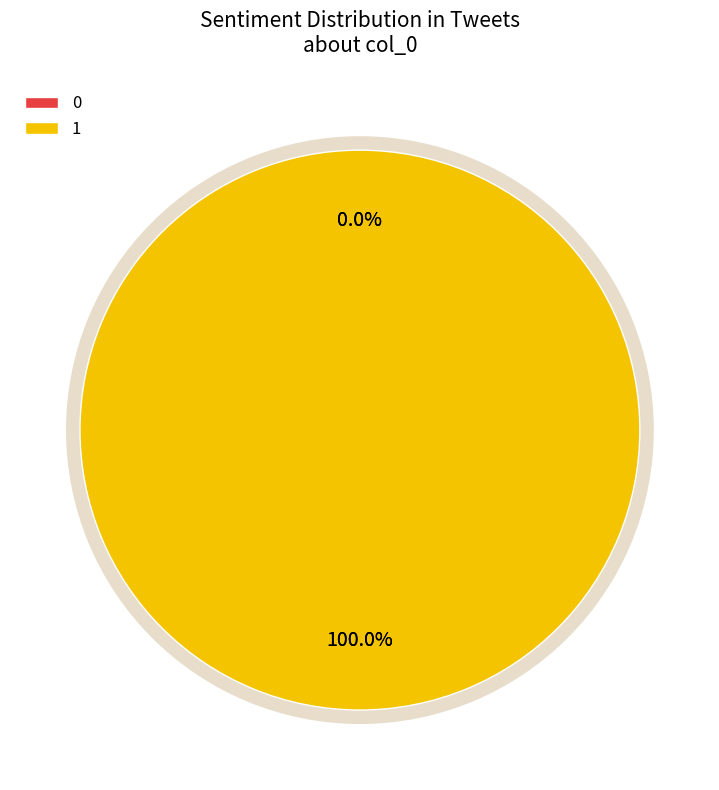

True or false: 1 accounts for 90% of the total.

False